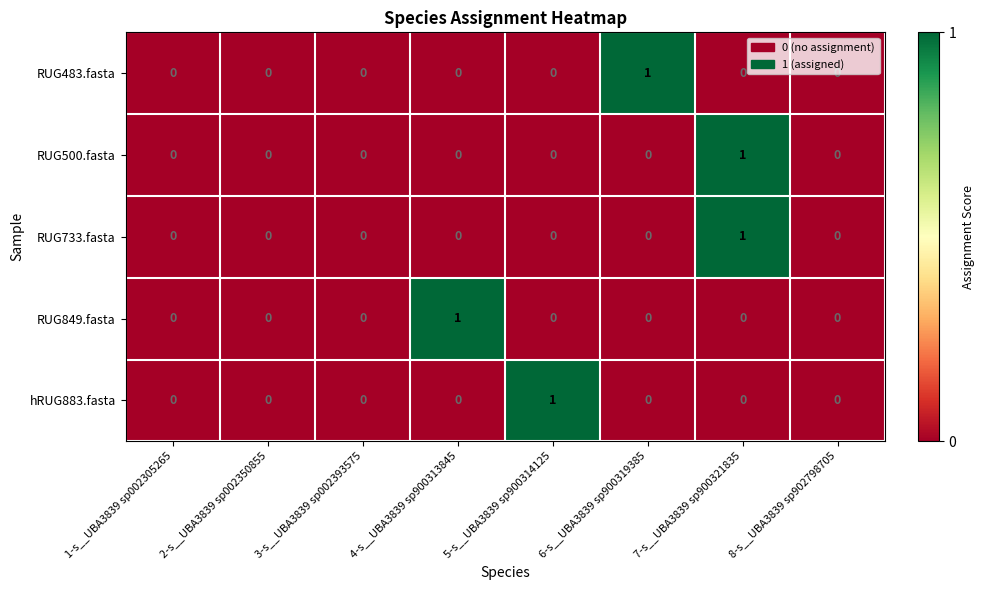

True or false: hRUG883.fasta has a value of 0 at 1-s__UBA3839 sp002305265.

True